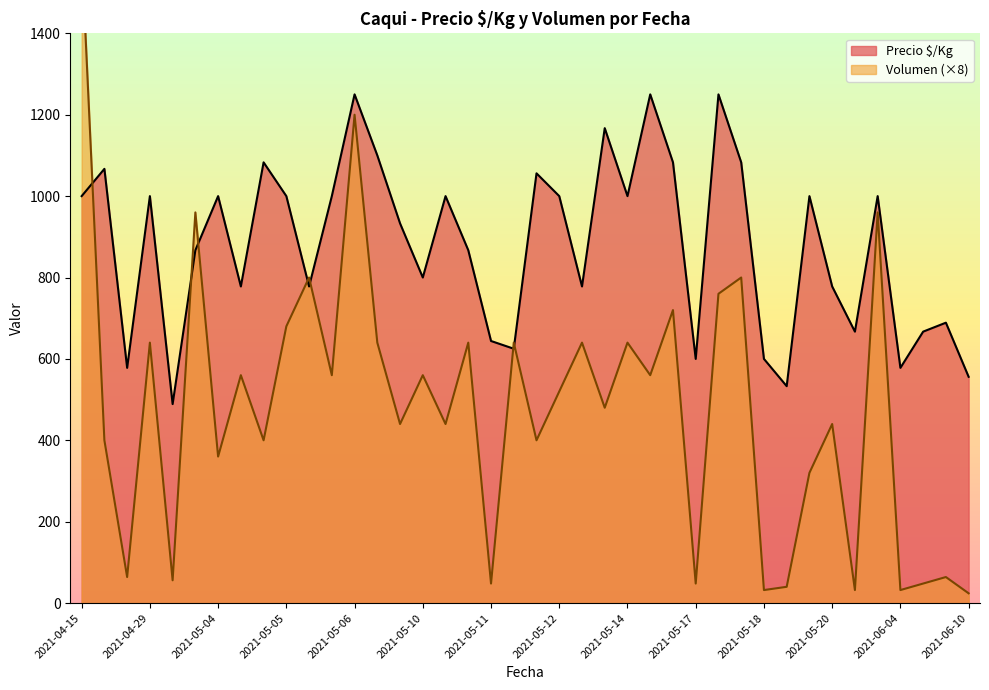

What is the value of the Precio $/Kg point at the 12th from the left?

1000